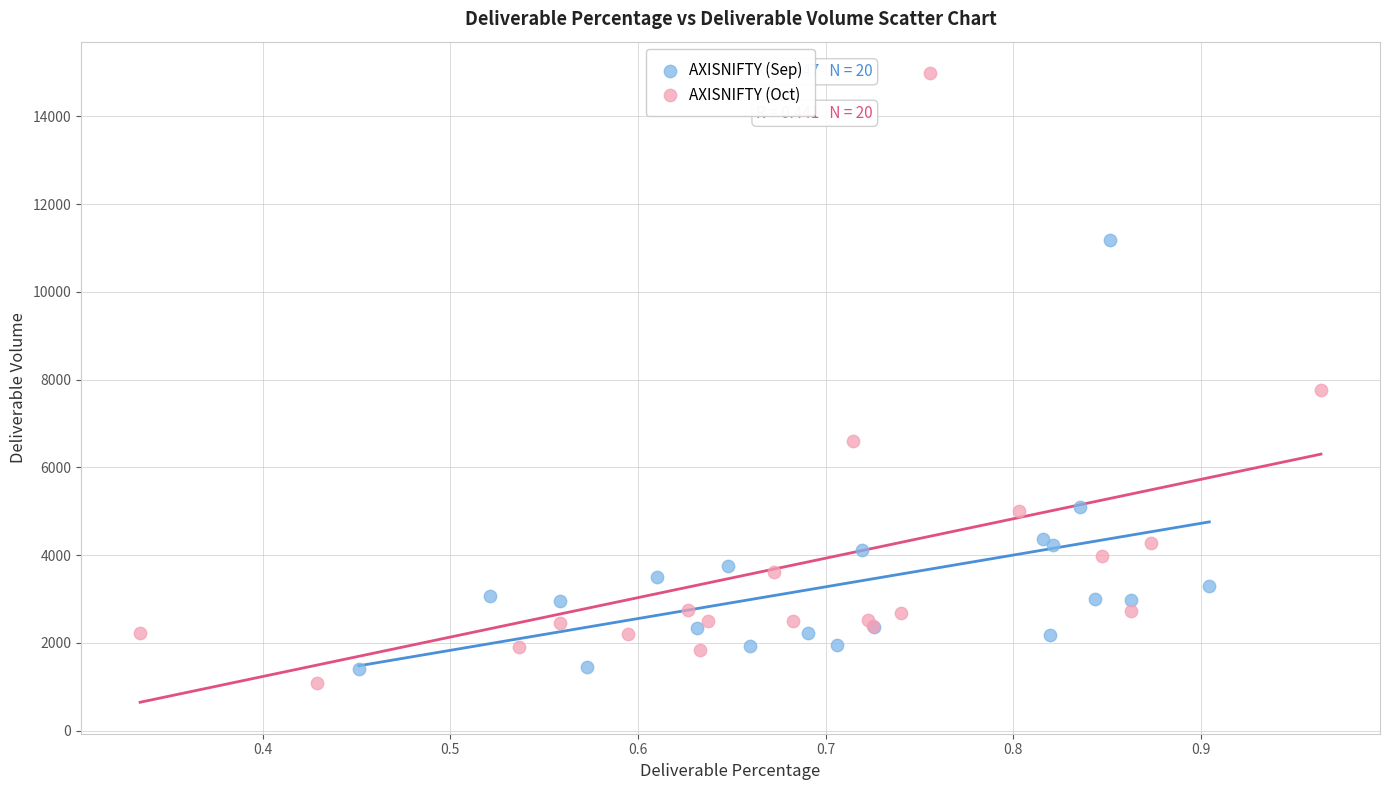

What are all the series names shown in the legend?

AXISNIFTY (Sep), AXISNIFTY (Oct)